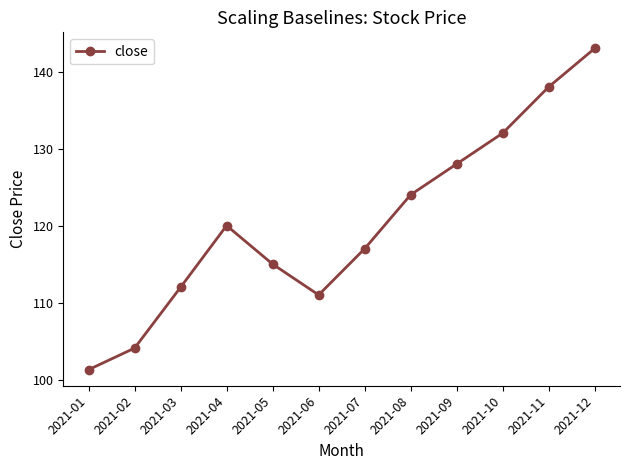

Reading left to right, list all the values displayed in this chart.

101.3	104.1	112.0	120.0	115.0	111.0	117.0	124.0	128.0	132.0	138.0	143.0